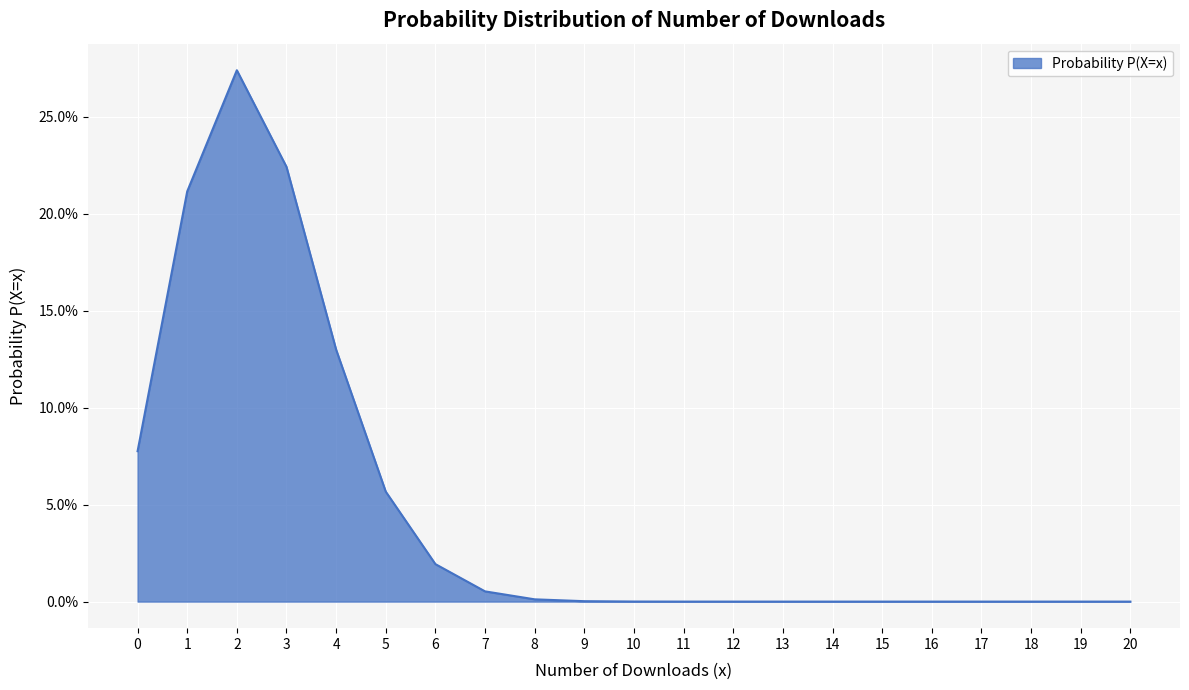

The chart shows a value of 0.1 at 4. True or false?

False